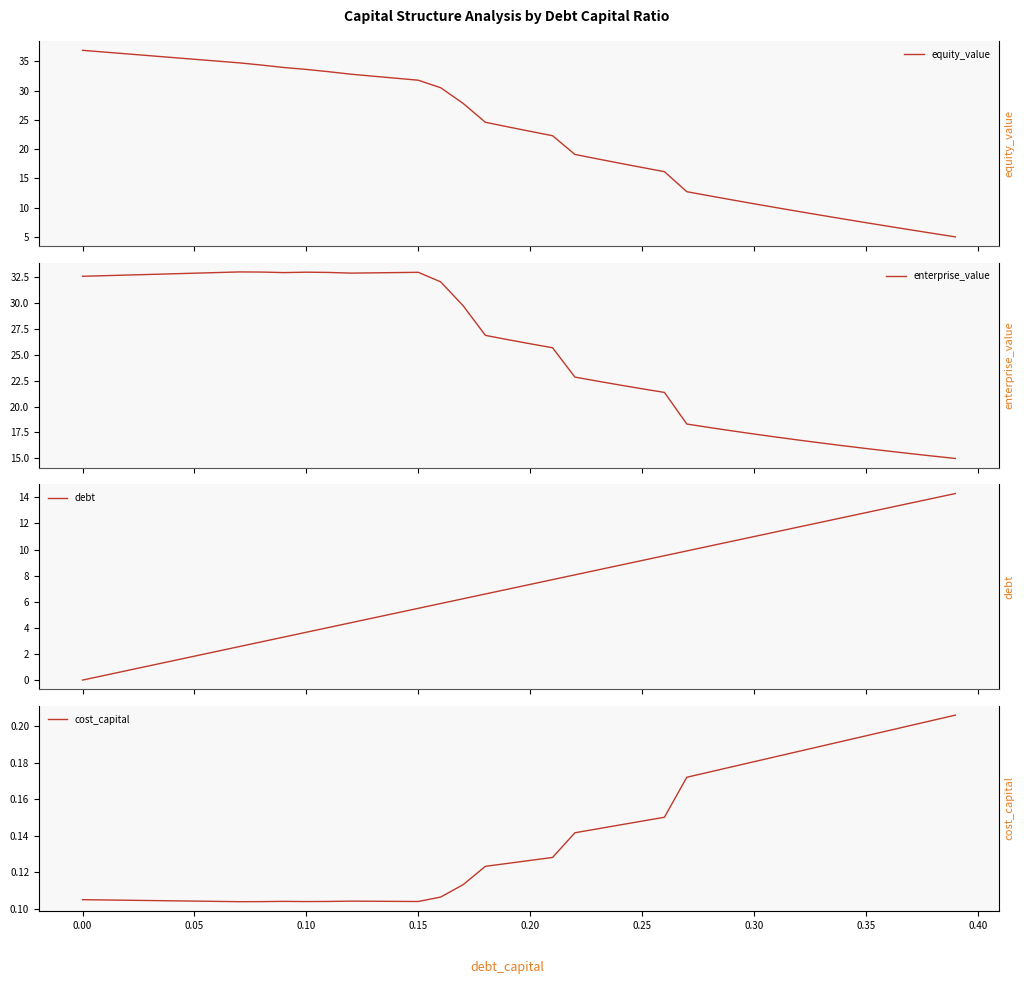

How many data points in debt are above 7?

20